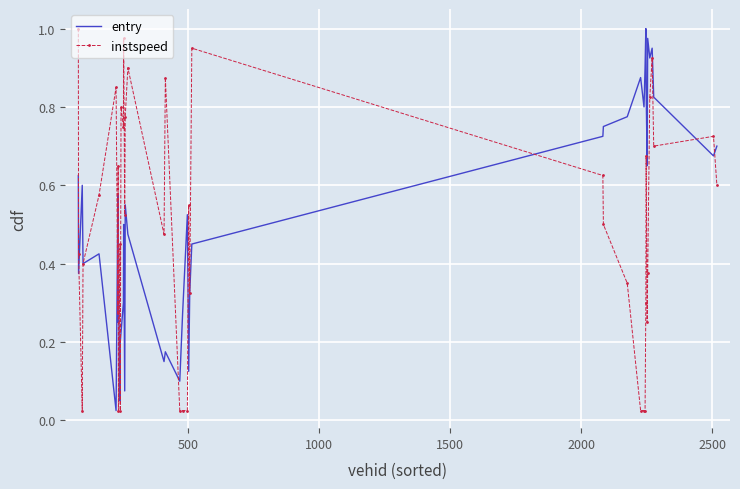

What are all the series names shown in the legend?

entry, instspeed